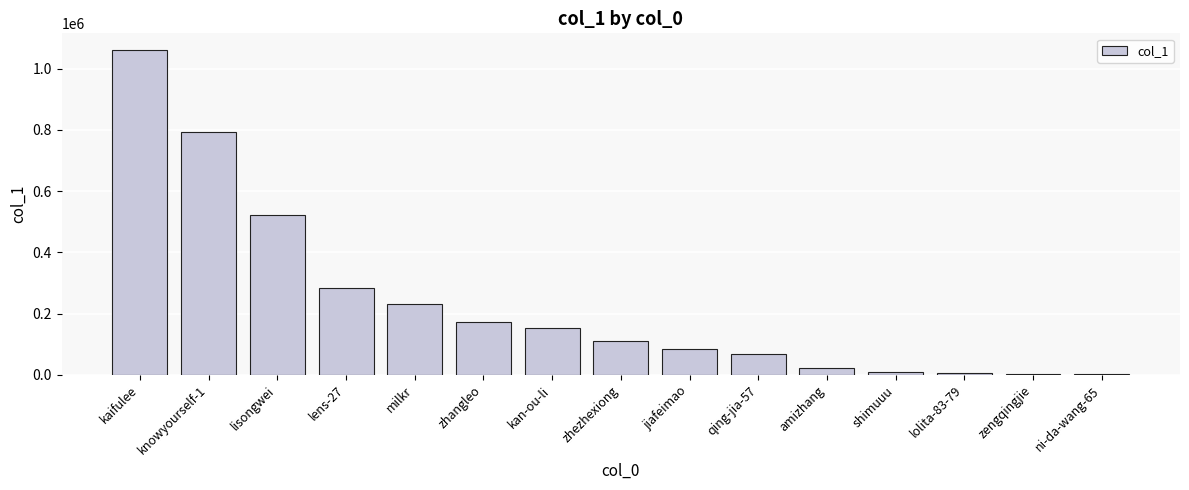

How many distinct data groups are displayed?

1